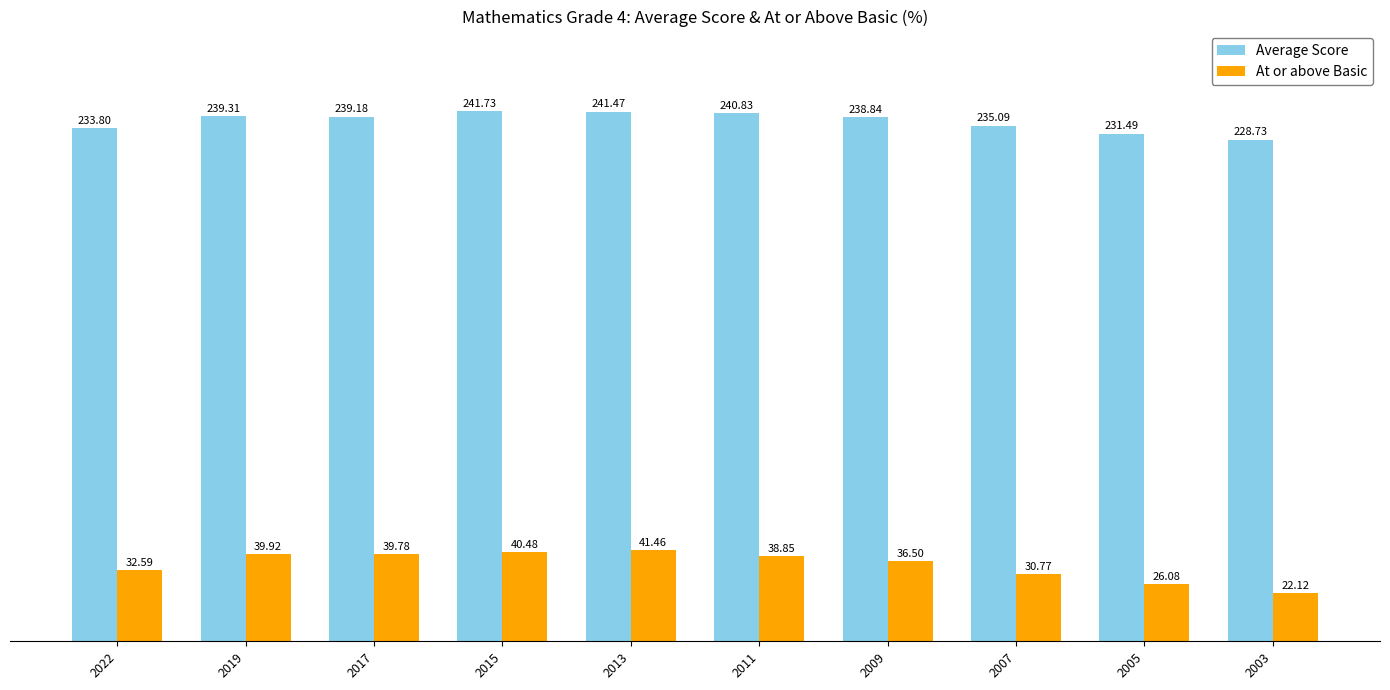

At how many categories does at least one series exceed 35?

10